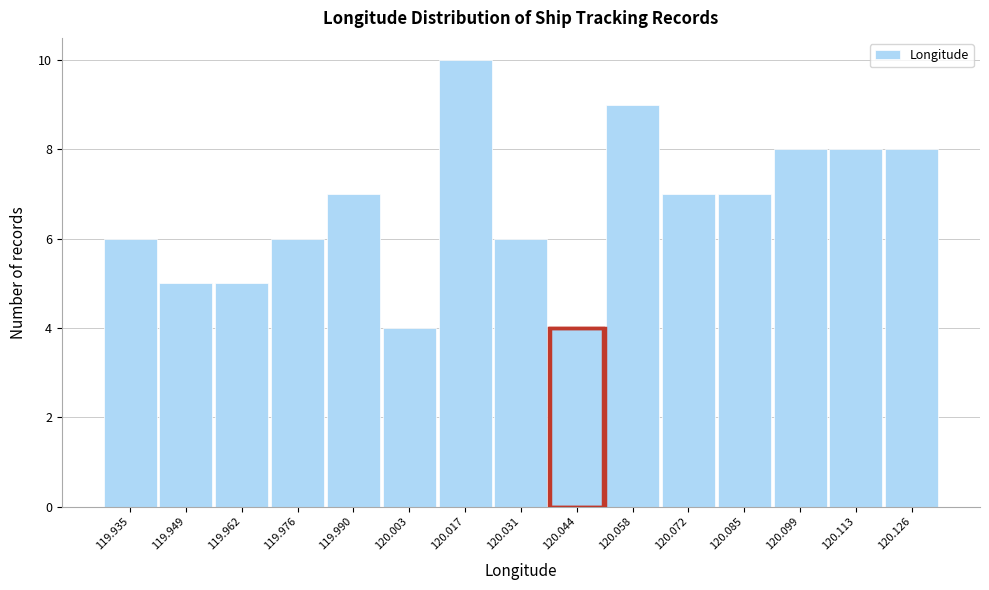

Reading left to right, list all the values displayed in this chart.

6	5	5	6	7	4	10	6	4	9	7	7	8	8	8